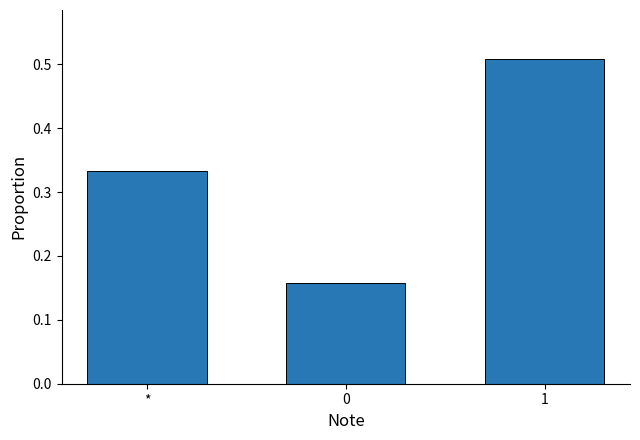

How many values are between 0 and 1?

3